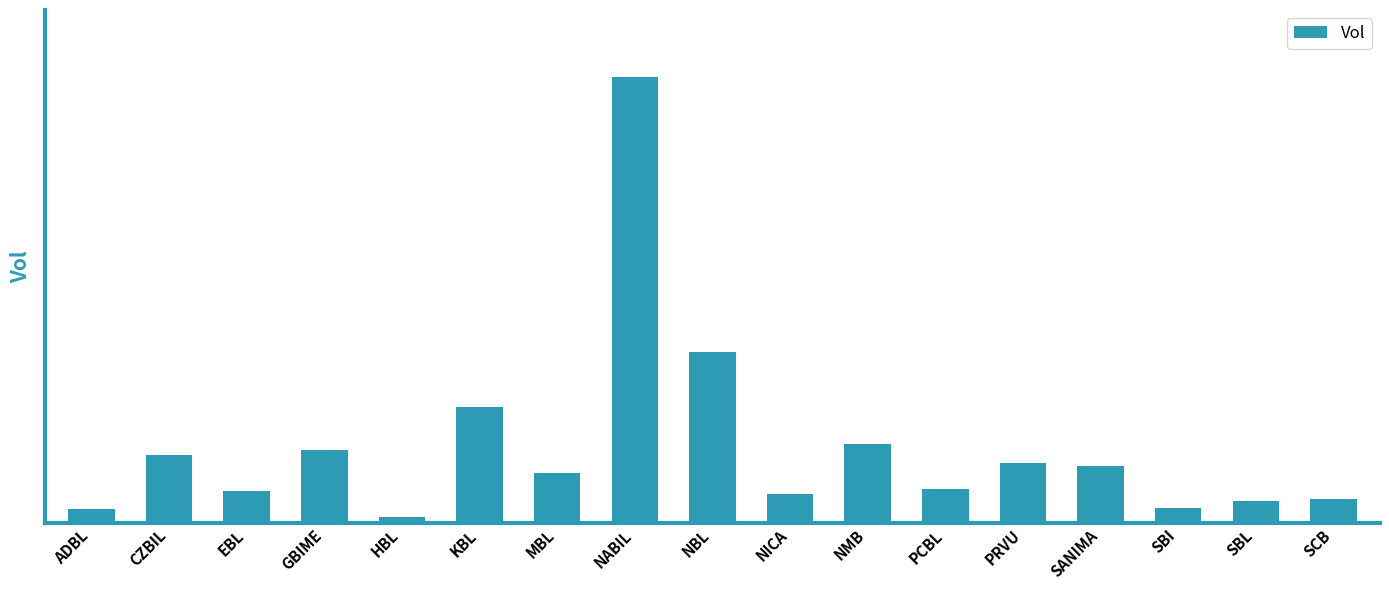

Reading left to right, what are all the values shown in this chart?

1983	9778	4614	10504	800	16737	7222	64608	24705	4190	11362	4866	8637	8251	2146	3177	3427